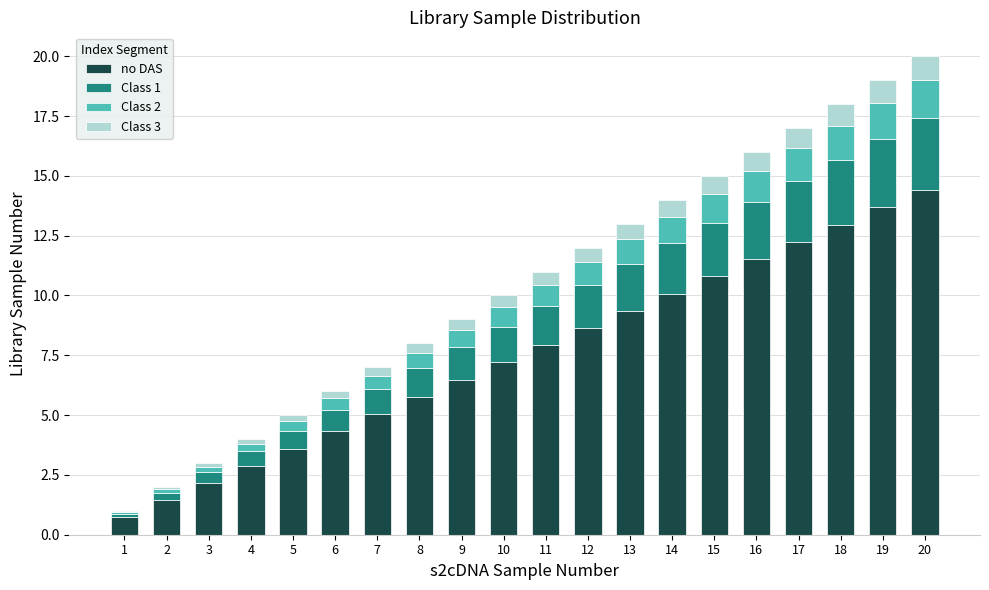

What is the highest value of the no DAS series?

14.4